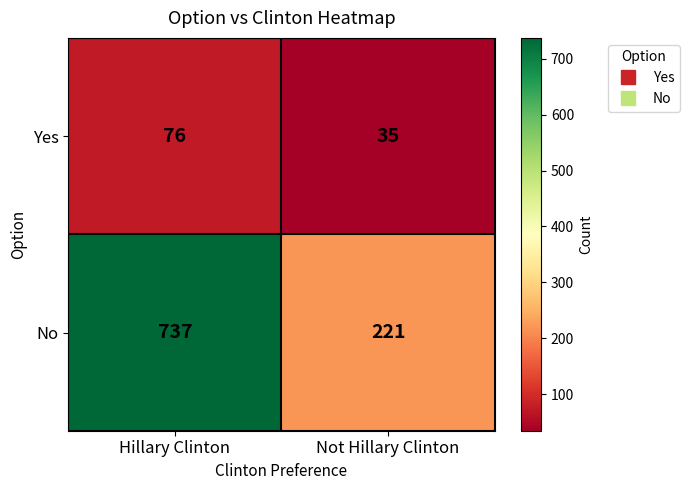

Is it true that No equals 1132 at Hillary Clinton?

False